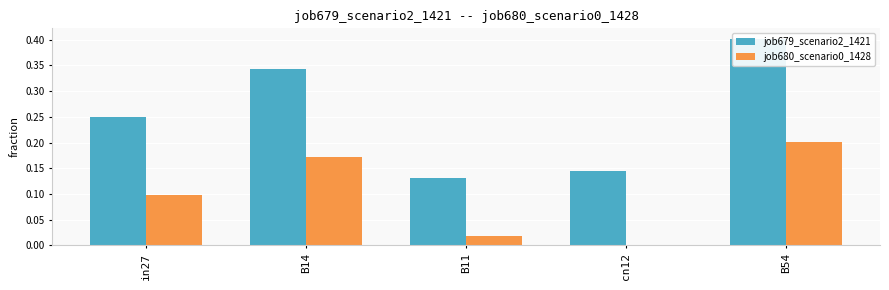

How many bars are there in each group?

2